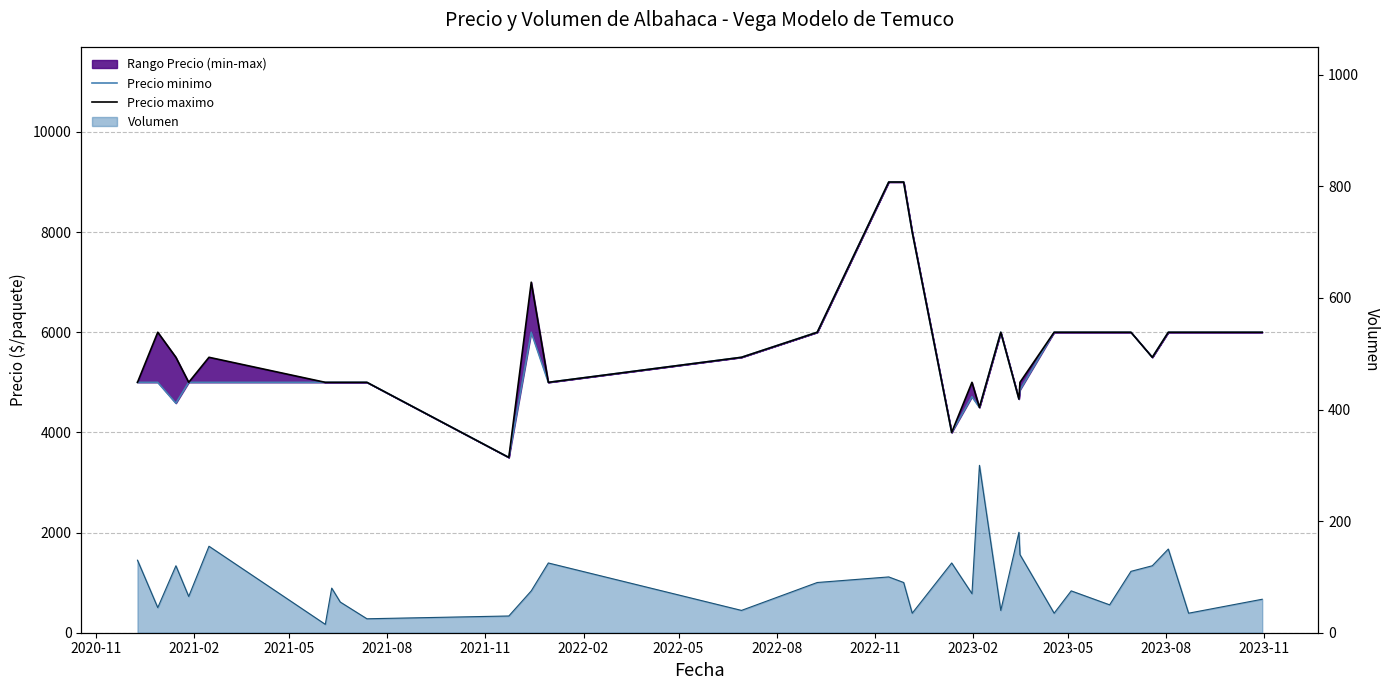

What is the minimum value for Precio maximo?

3500.0